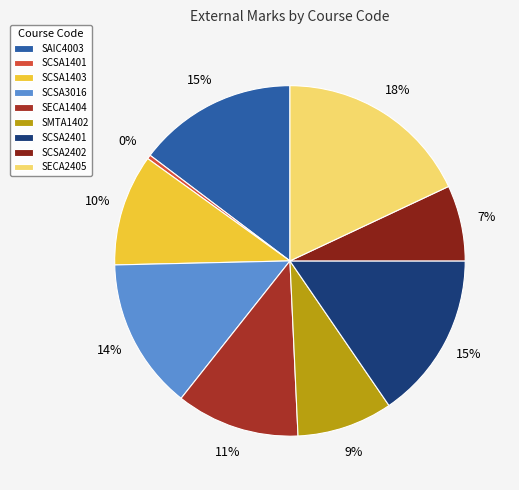

What percentage is the SMTA1402 slice, to the nearest percent?

9%